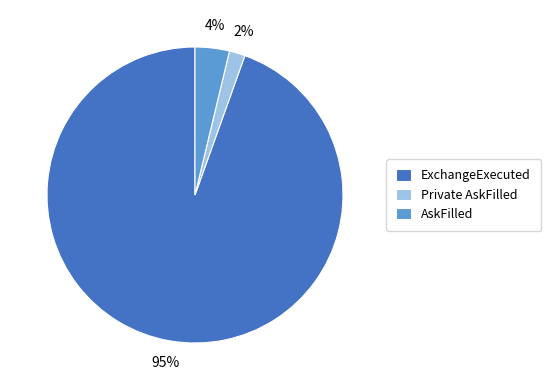

To the nearest percent, what is the average slice percentage?

33%